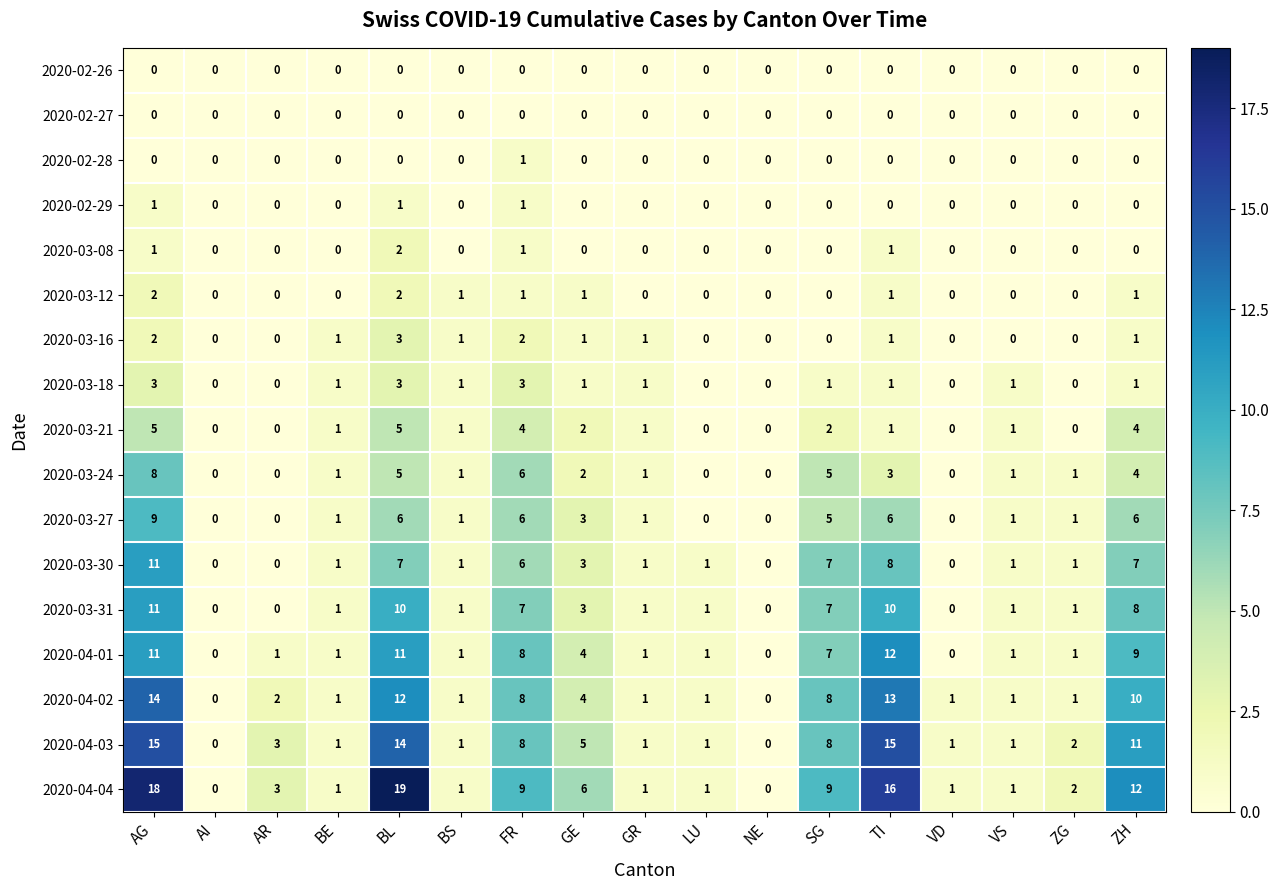

Which series has the widest spread of values?

2020-04-04